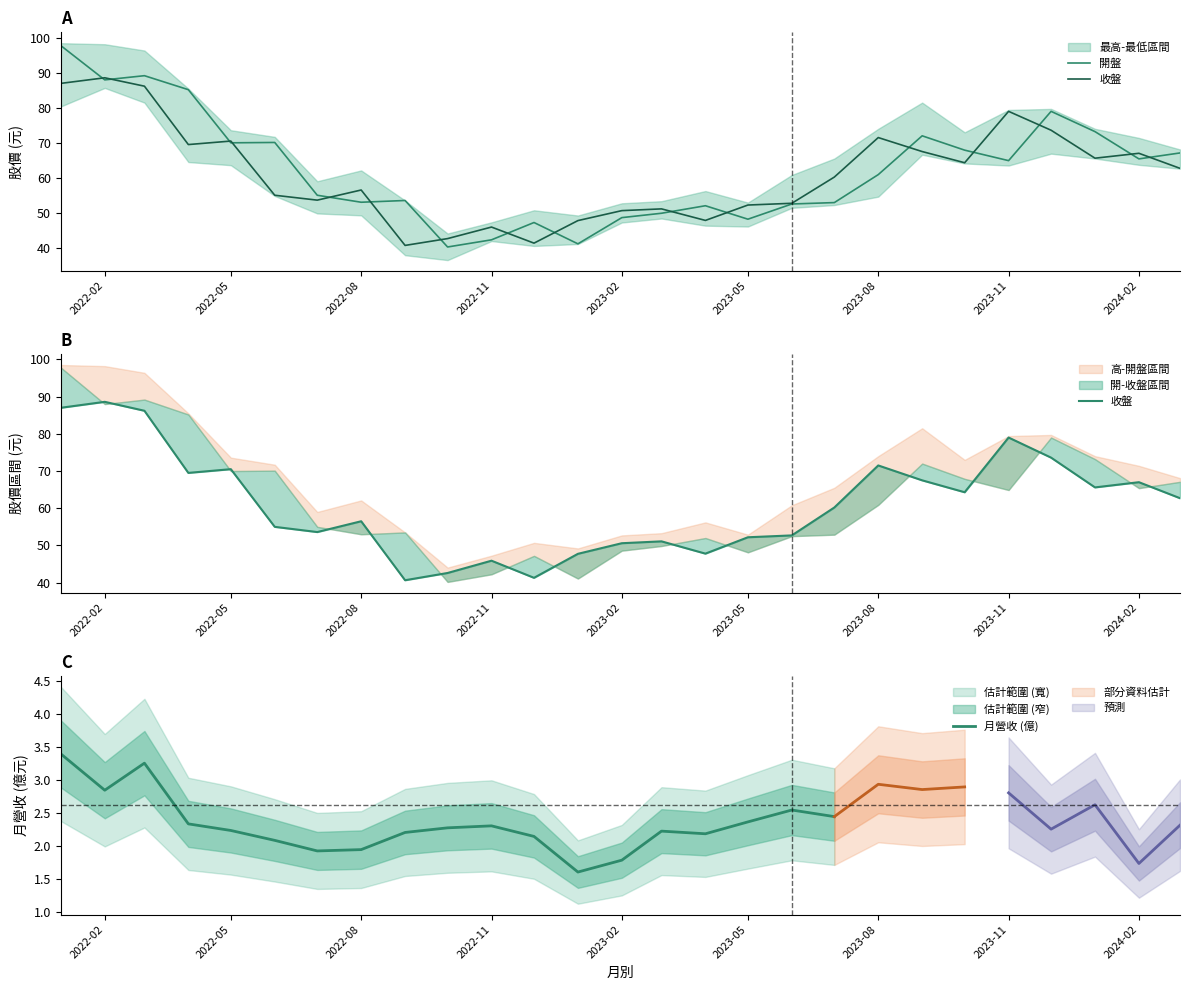

At which label does 營業收入 first exceed 2?

2022-01-01